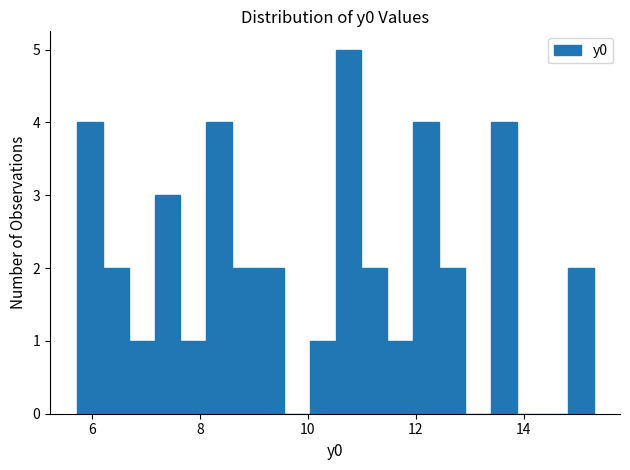

Around what value on the x-axis is the tallest bar? Give the approximate position of its centre, as read against the axis.

10.8